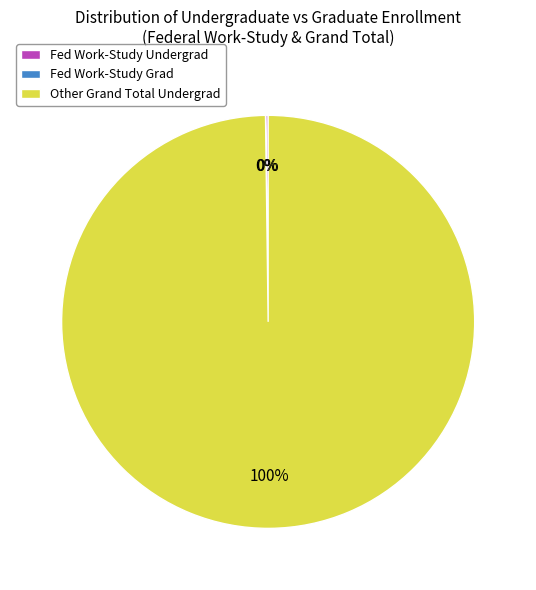

The Other Grand Total Undergrad slice represents 100% of the pie. True or false?

True